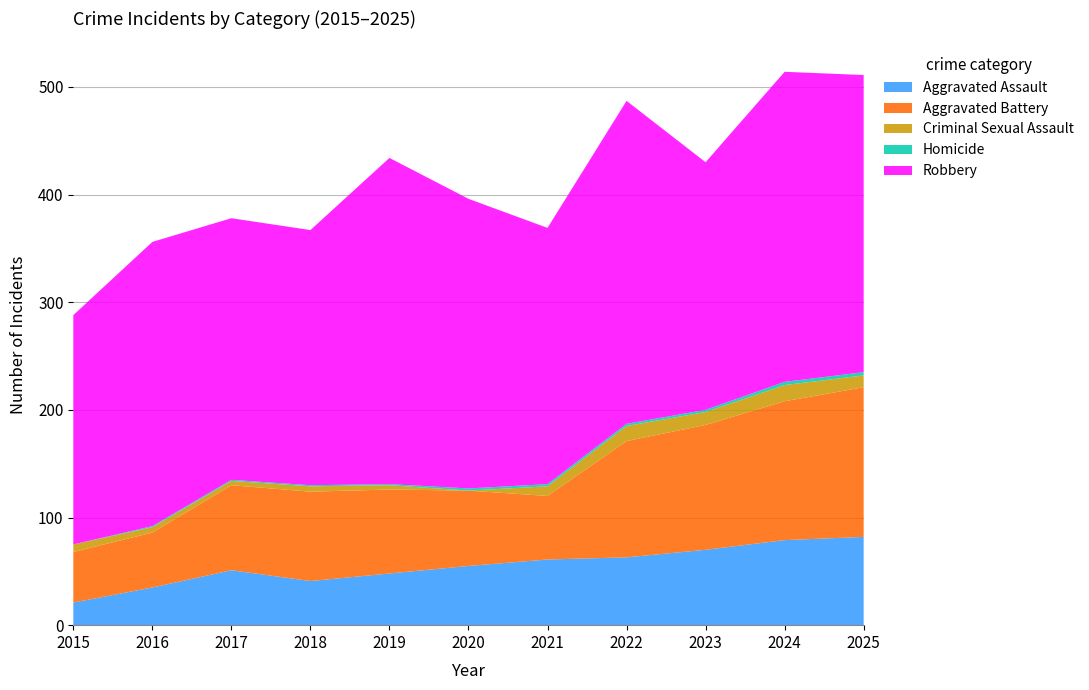

Reading left to right, what are all the values shown in this chart?

Aggravated Assault: 2015=21	2016=35	2017=51	2018=41	2019=48	2020=55	2021=61	2022=63	2023=70	2024=79	2025=82
Aggravated Battery: 2015=47	2016=51	2017=79	2018=83	2019=78	2020=70	2021=59	2022=108	2023=116	2024=129	2025=139
Criminal Sexual Assault: 2015=7	2016=5	2017=4	2018=5	2019=4	2020=0	2021=9	2022=14	2023=12	2024=15	2025=11
Homicide: 2015=0	2016=1	2017=1	2018=1	2019=1	2020=2	2021=2	2022=2	2023=2	2024=3	2025=3
Robbery: 2015=213	2016=264	2017=243	2018=237	2019=303	2020=269	2021=238	2022=300	2023=230	2024=288	2025=276